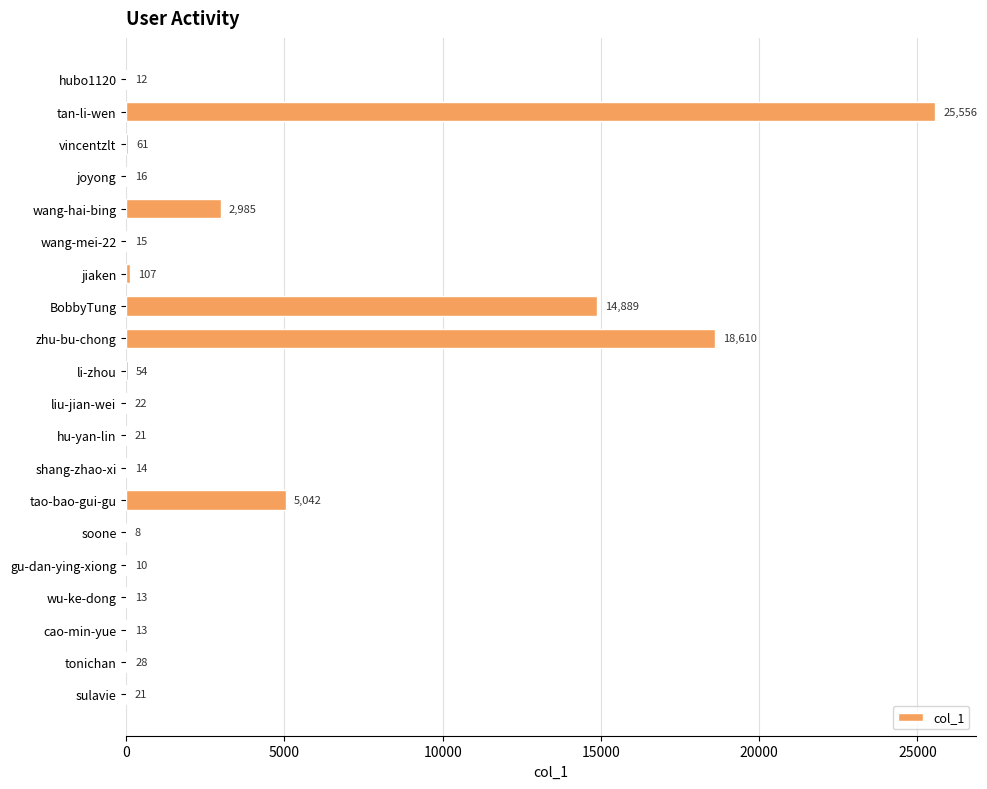

What is the greatest value displayed?

25556